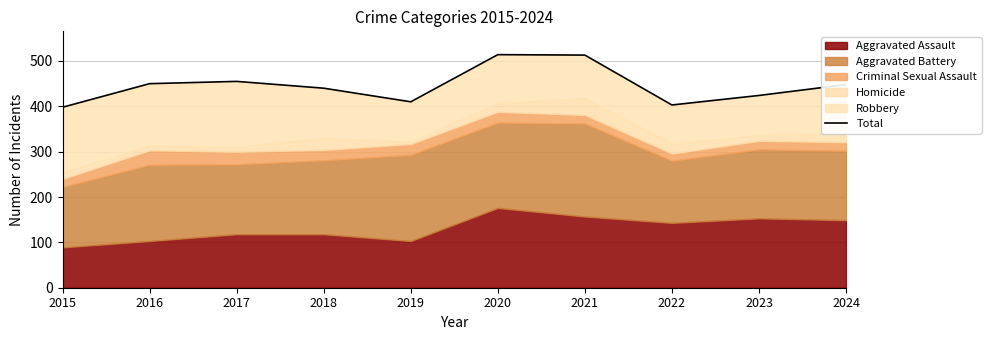

At which category does the data reach its first local valley?

2019